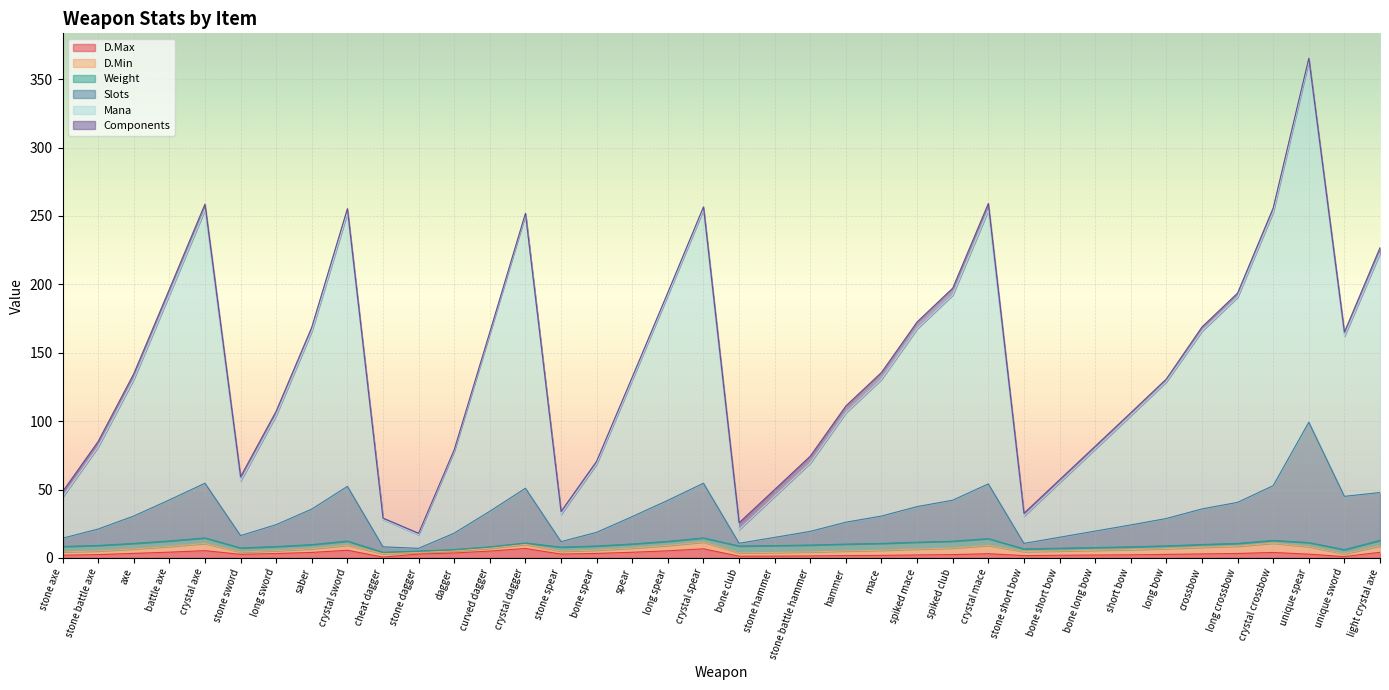

At which category is the sum across all series the highest?

unique spear